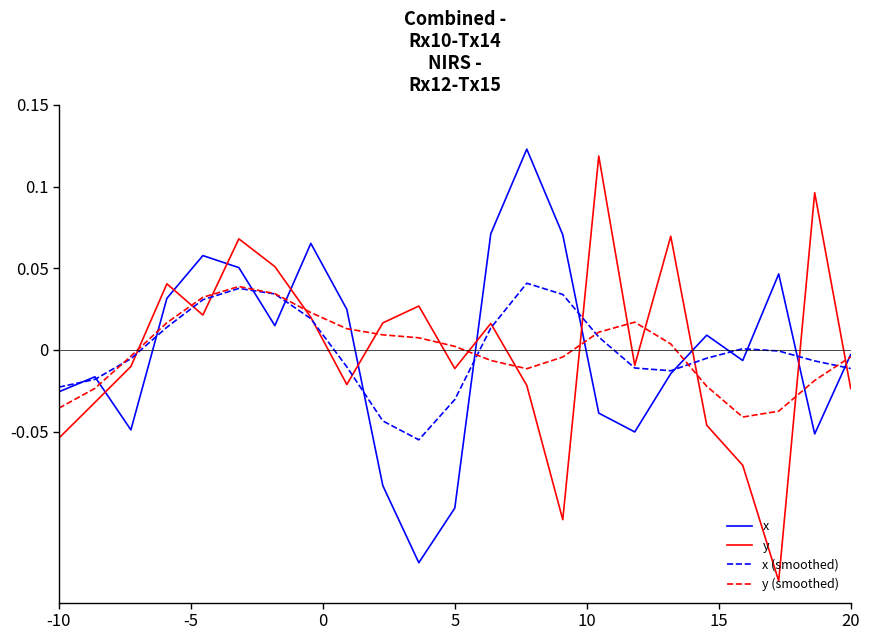

True or false: y (smoothed) and x (smoothed) intersect in this chart.

True